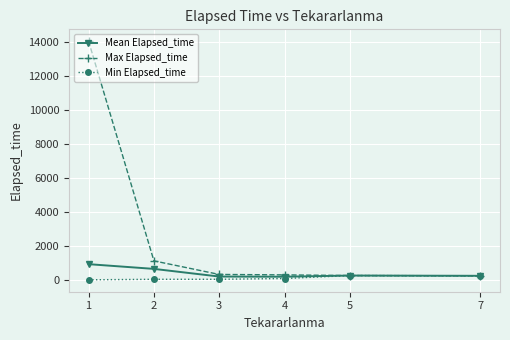

At how many categories does at least one series exceed 7368?

1